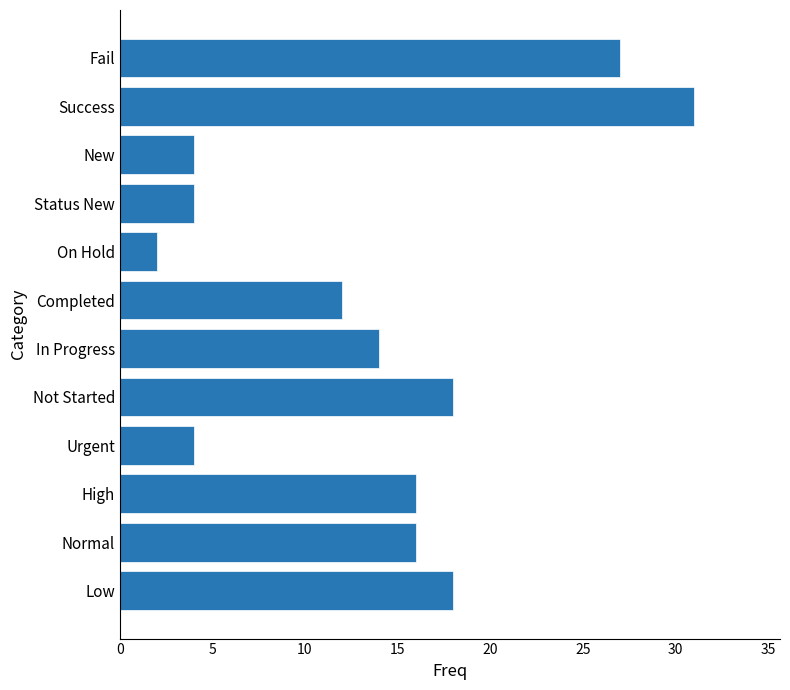

Is it true that the value at In Progress is 6?

False